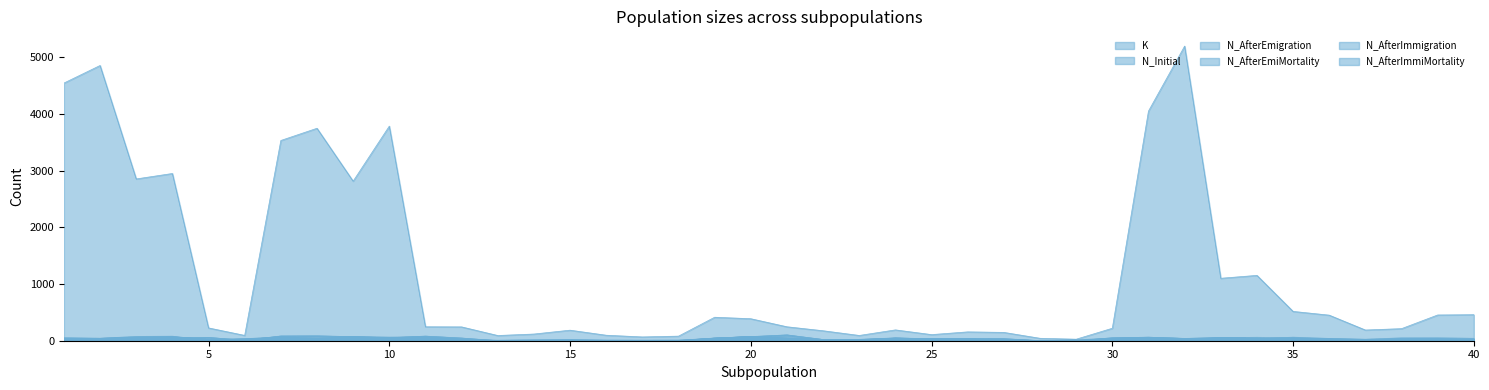

True or false: N_AfterImmigration and K cross at least once.

False